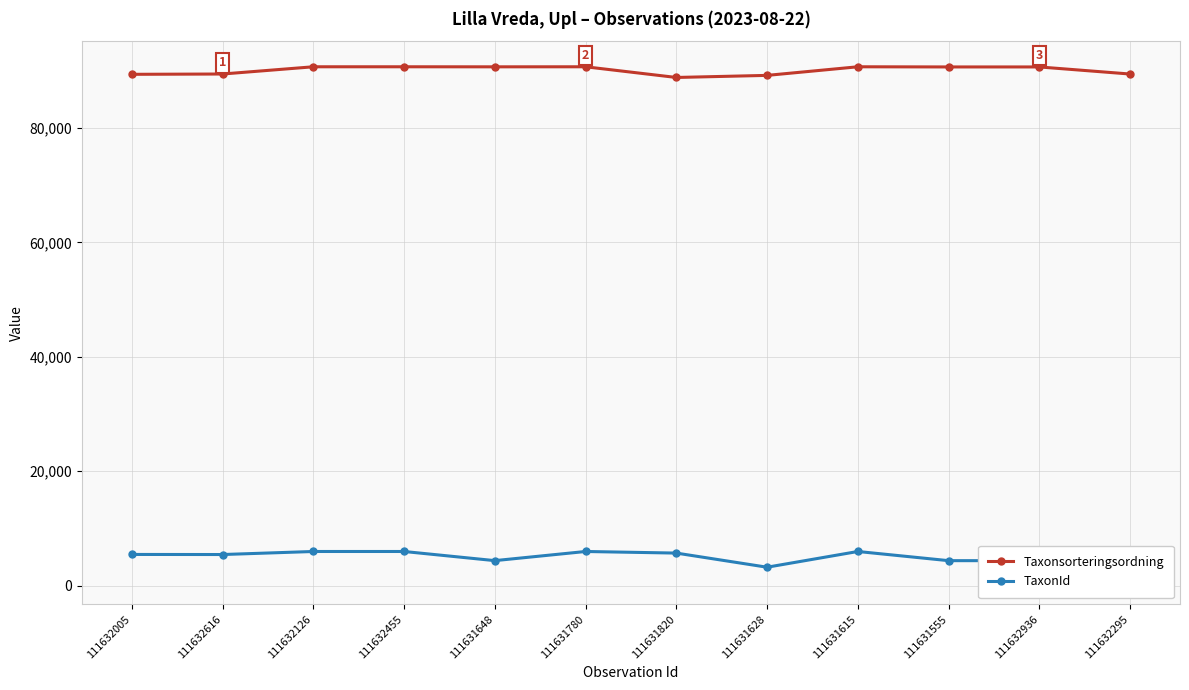

At which label does Taxonsorteringsordning first exceed 90658?

111632126